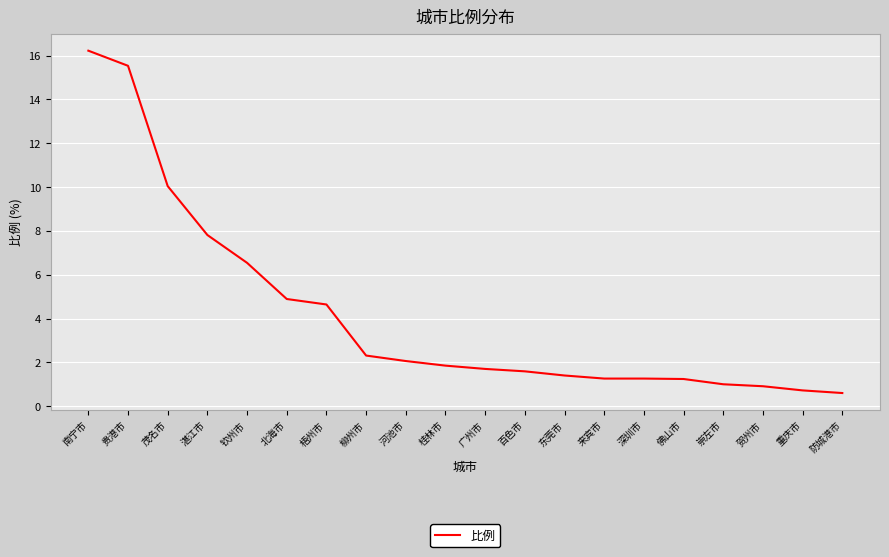

What is the difference between the values at 柳州市 and 东莞市?

0.9